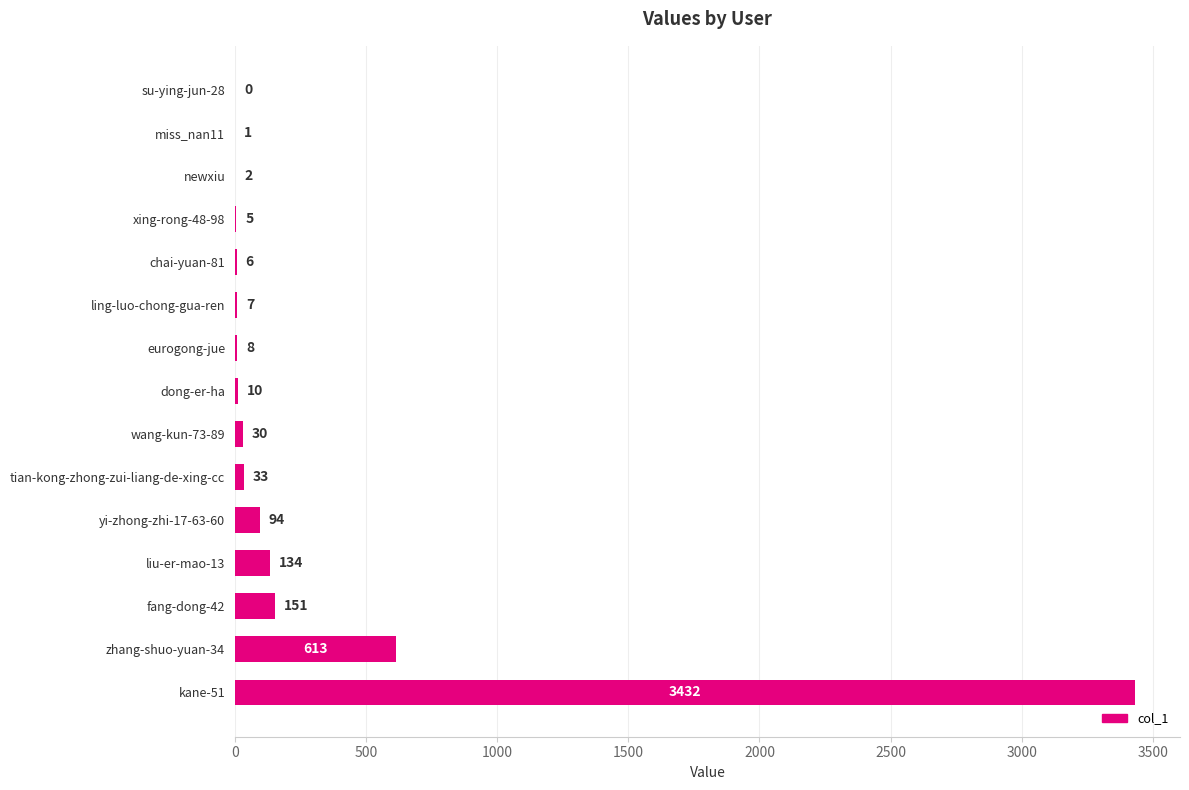

Between su-ying-jun-28 and wang-kun-73-89, which is larger?

wang-kun-73-89